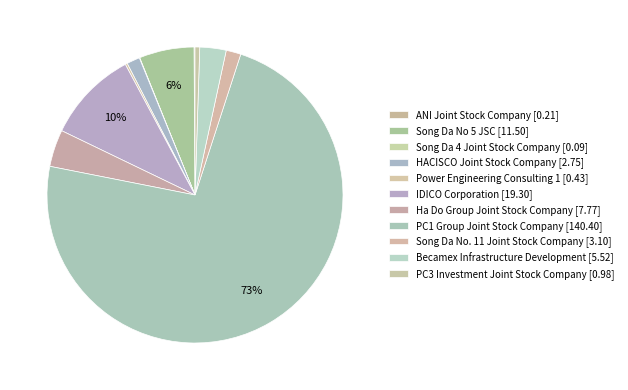

Count the number of slices in the pie.

11